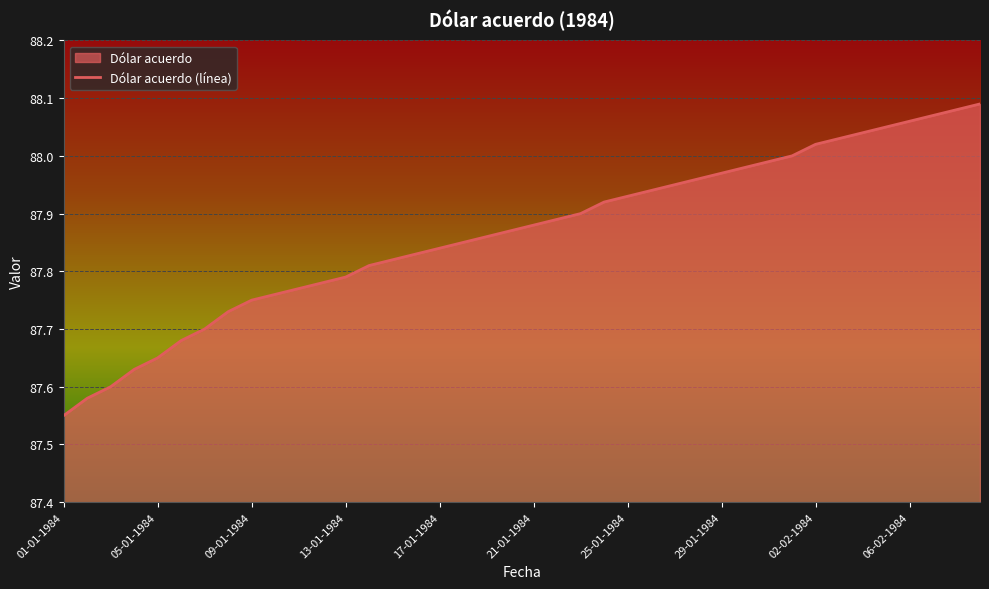

Rank the categories by value from lowest to highest.

01-01-1984, 02-01-1984, 03-01-1984, 04-01-1984, 05-01-1984, 06-01-1984, 07-01-1984, 08-01-1984, 09-01-1984, 10-01-1984, 11-01-1984, 12-01-1984, 13-01-1984, 14-01-1984, 15-01-1984, 16-01-1984, 17-01-1984, 18-01-1984, 19-01-1984, 20-01-1984, 21-01-1984, 22-01-1984, 23-01-1984, 24-01-1984, 25-01-1984, 26-01-1984, 27-01-1984, 28-01-1984, 29-01-1984, 30-01-1984, 31-01-1984, 01-02-1984, 02-02-1984, 03-02-1984, 04-02-1984, 05-02-1984, 06-02-1984, 07-02-1984, 08-02-1984, 09-02-1984